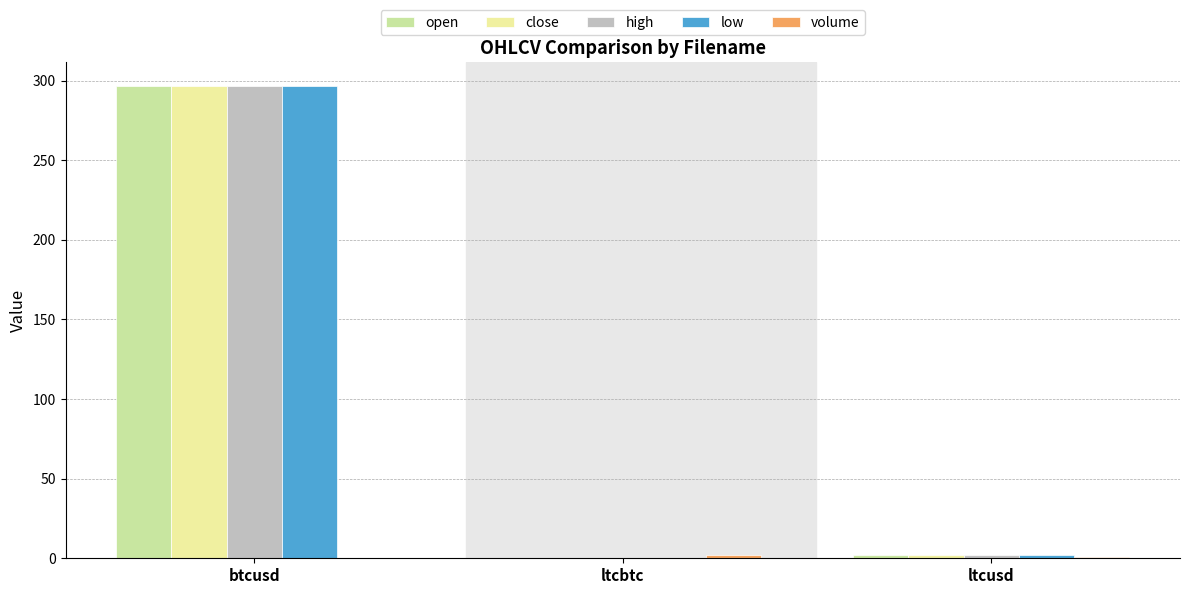

How many categories are shown in the chart?

3